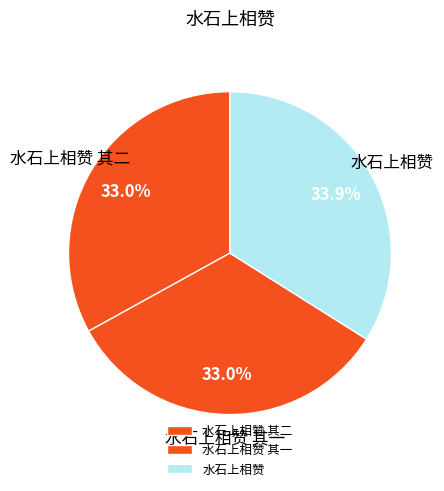

What is the ratio of the value at 水石上相赞 其二 to the value at 水石上相赞?

1.0